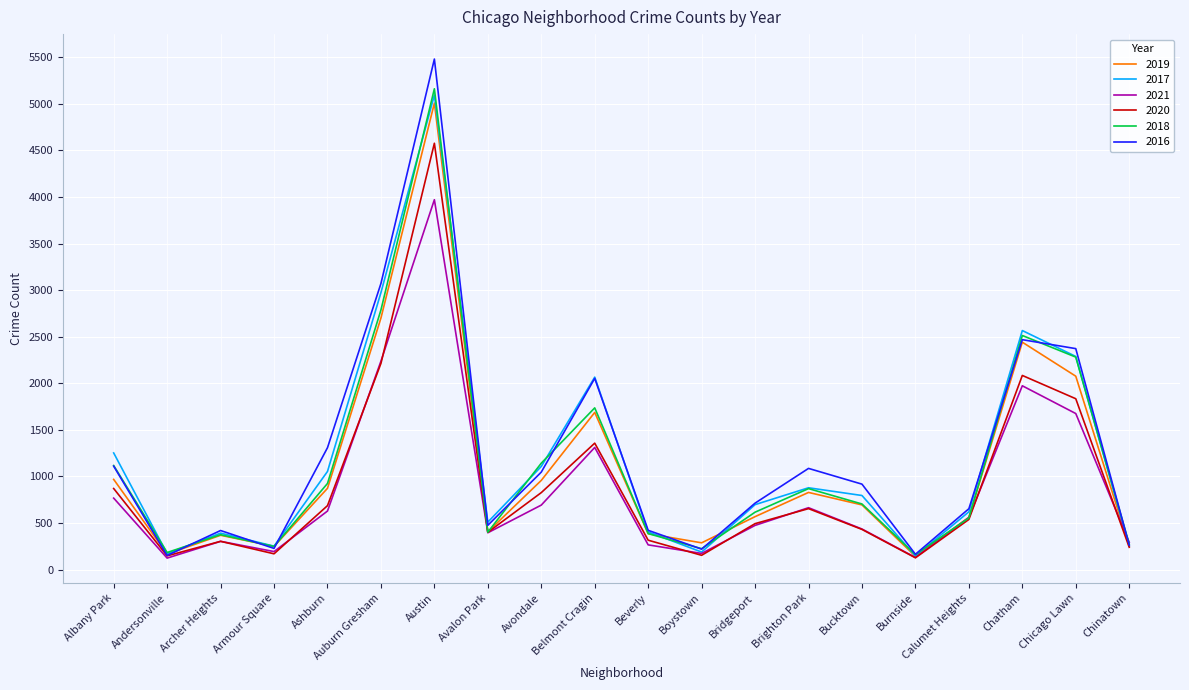

Rank the series by their maximum value, from lowest to highest.

2021, 2020, 2019, 2017, 2018, 2016